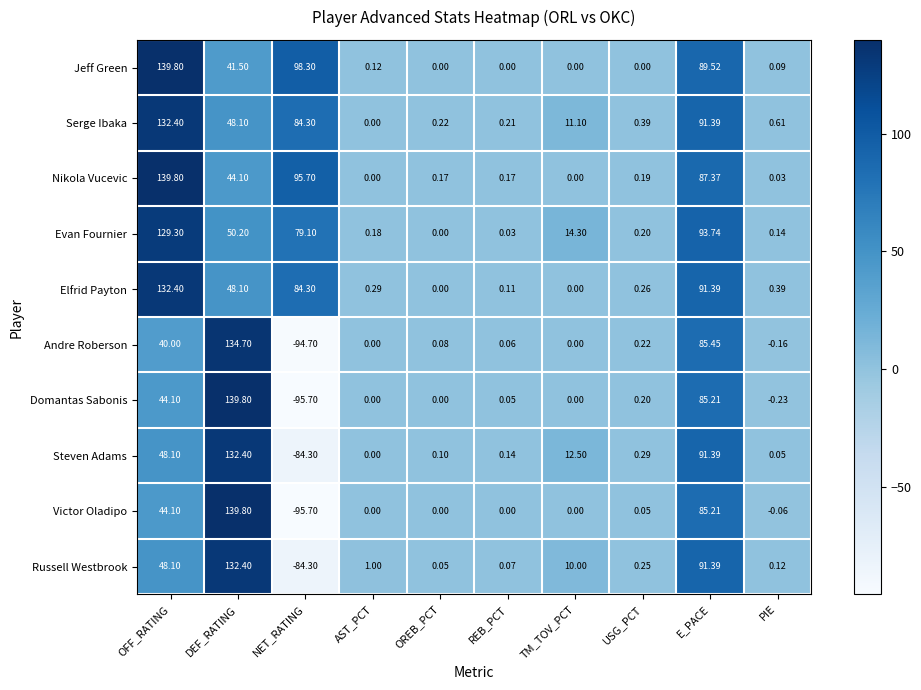

At which label does Victor Oladipo first exceed 0?

OFF_RATING